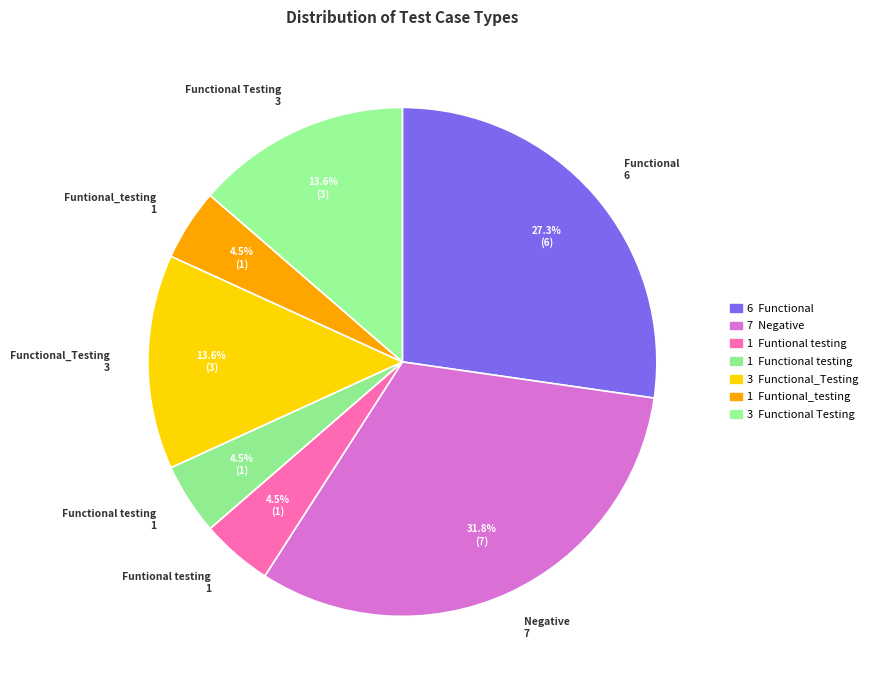

What percentage is the Functional_Testing slice, to the nearest percent?

14%